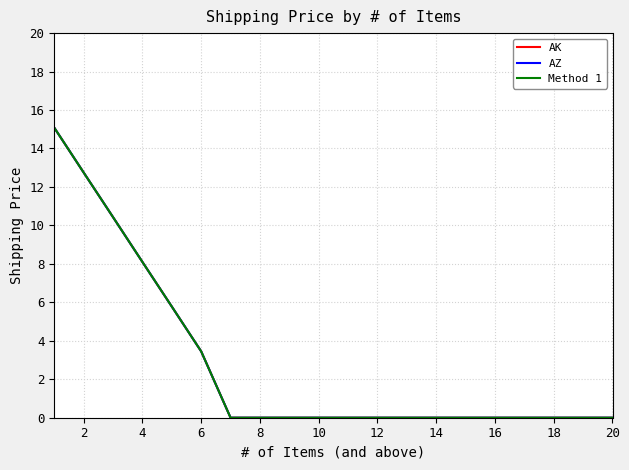

What is the sum of all AZ values?

55.6